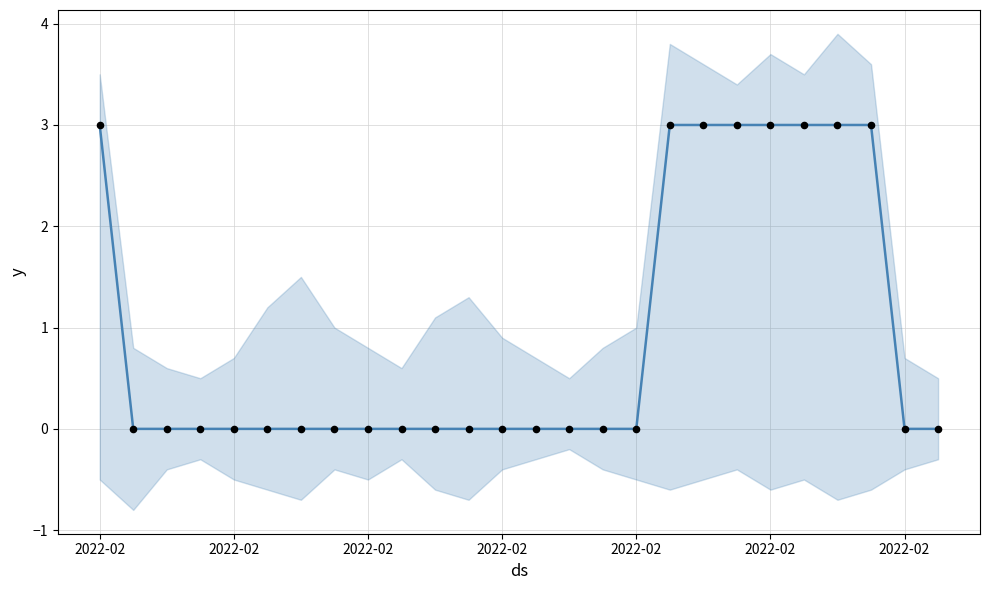

Which series reaches the minimum Y coordinate?

Moon Phases